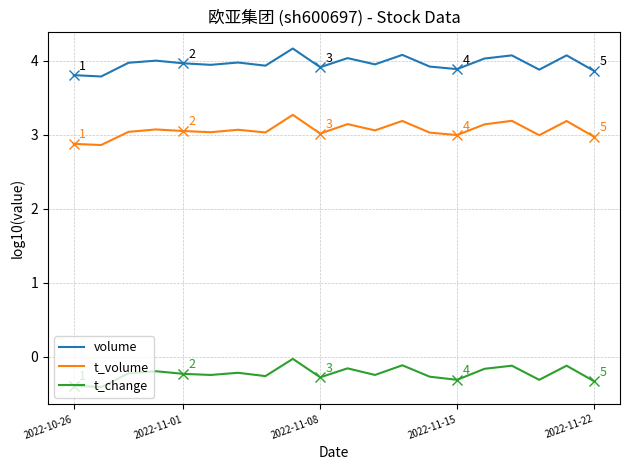

What is the minimum value for t_change?

-0.4